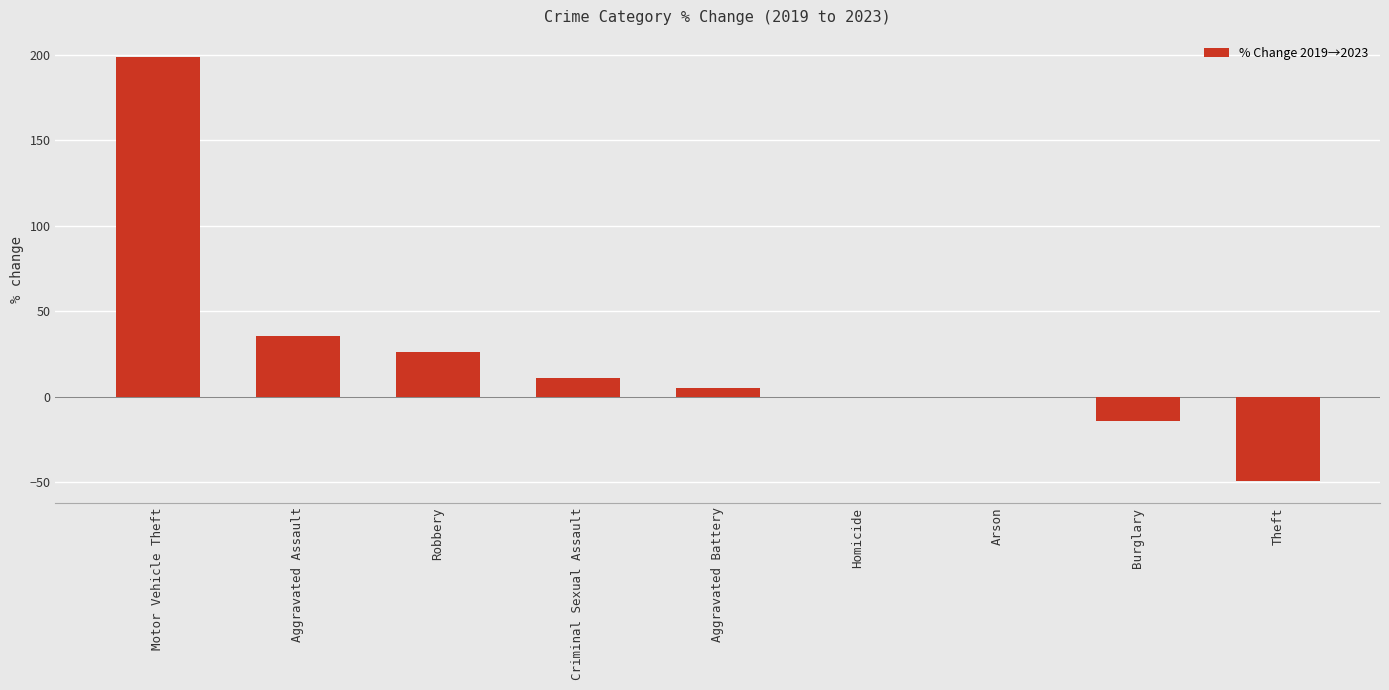

What is the sum of all values?

213.7